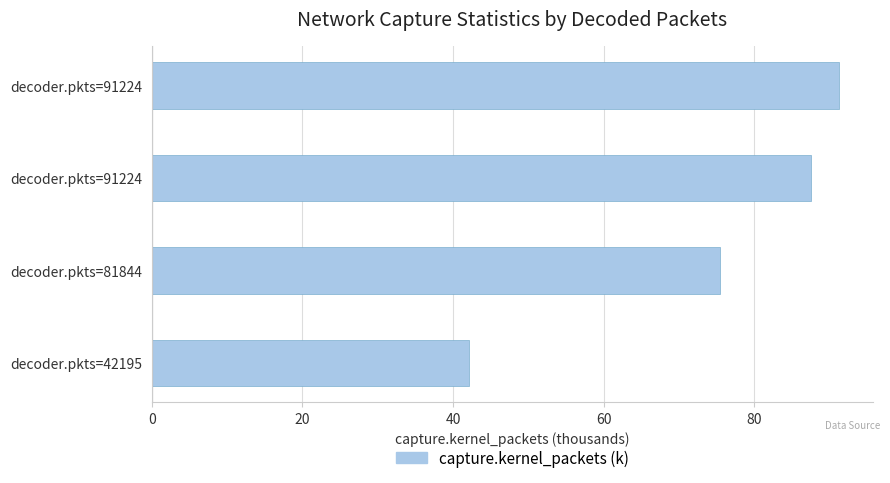

How many bars are there in total?

4